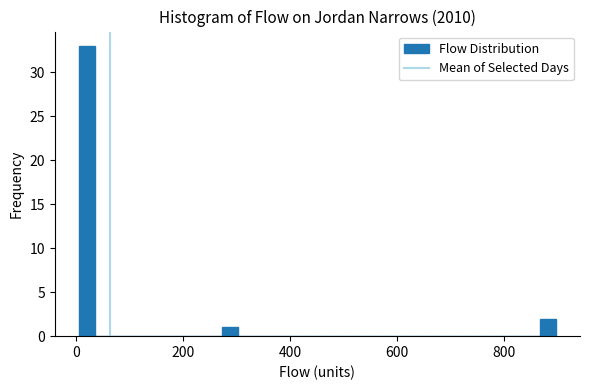

Read against the x-axis, roughly where is the centre of the tallest bar?

20